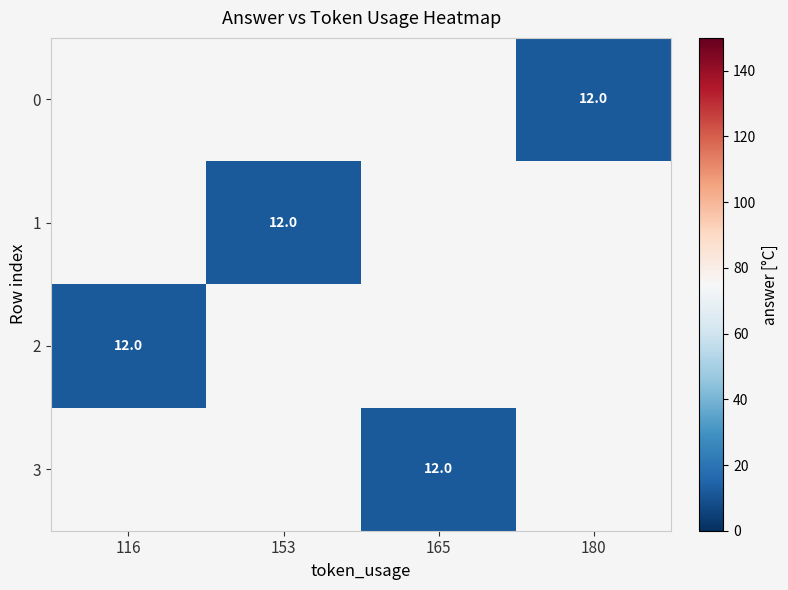

What is the maximum value for 2?

12.0